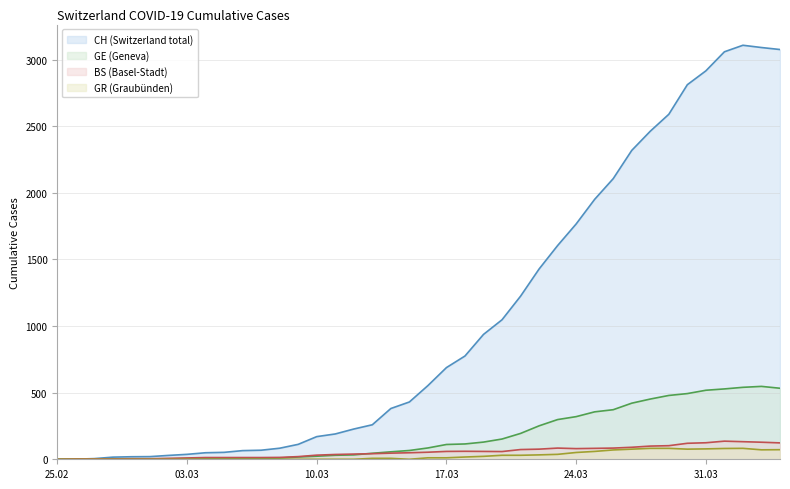

The GE series shows 17 at 2020-03-09. True or false?

True